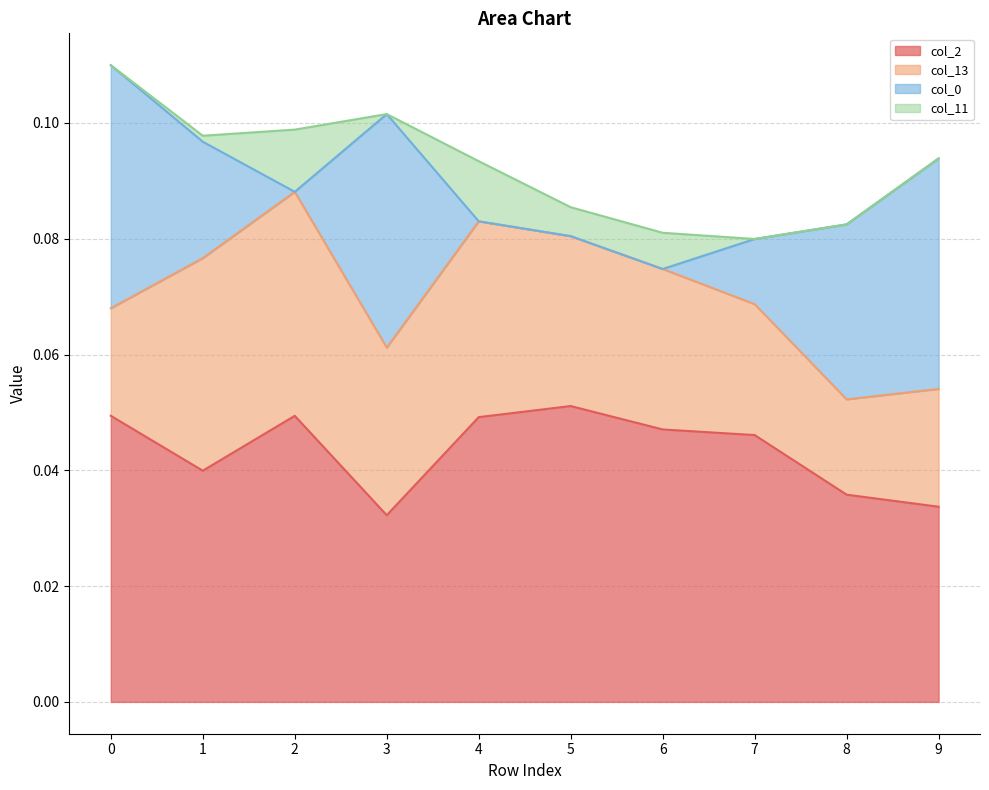

At how many categories does at least one series exceed 0?

10